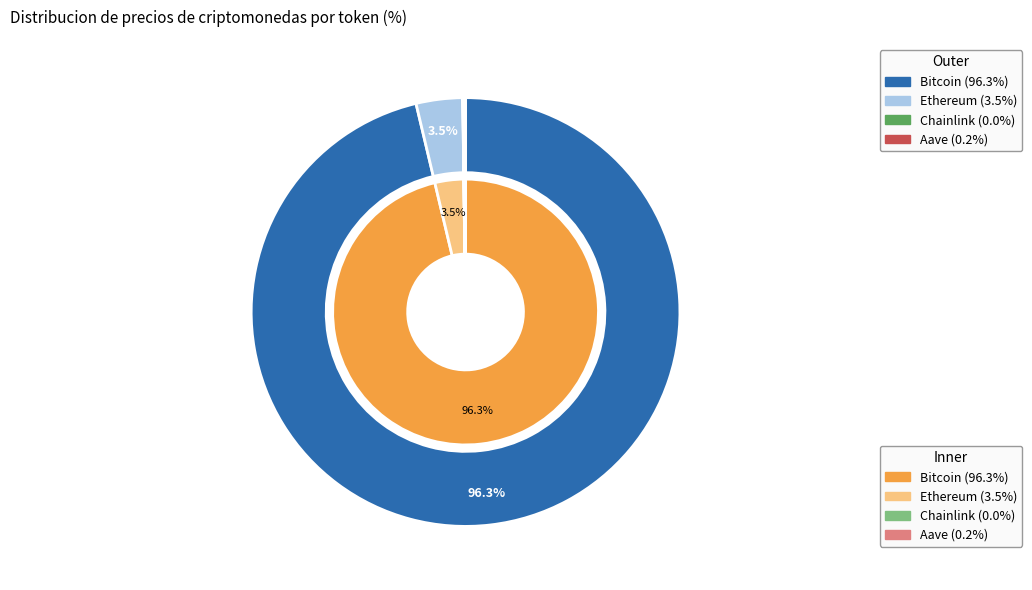

The Ethereum slice represents 4% of the pie. True or false?

True